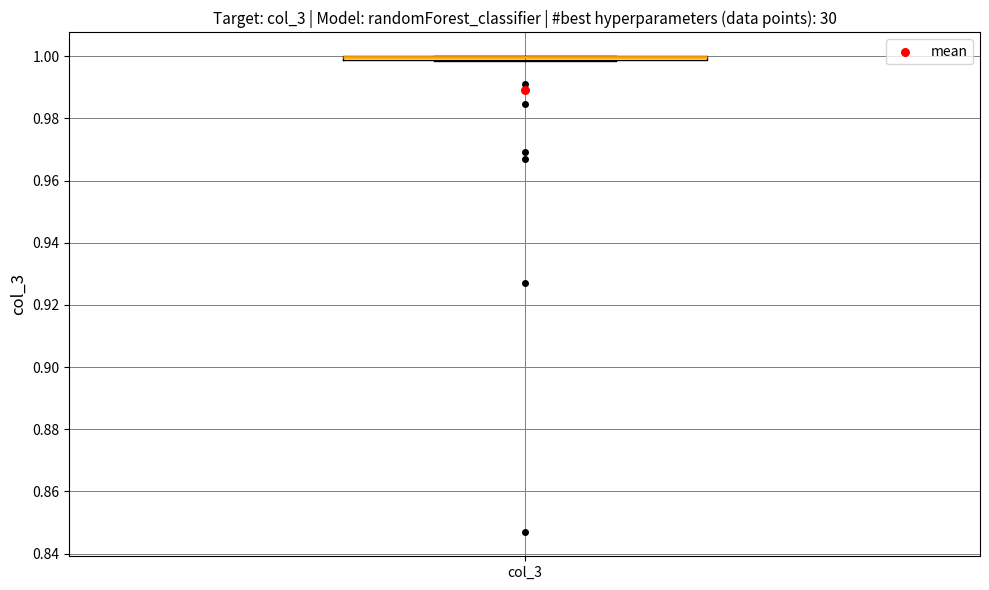

Where is the upper edge of the box for col_3 on the y-axis? The values are not printed on the chart, so give them approximately, as read against the axis.

1.000